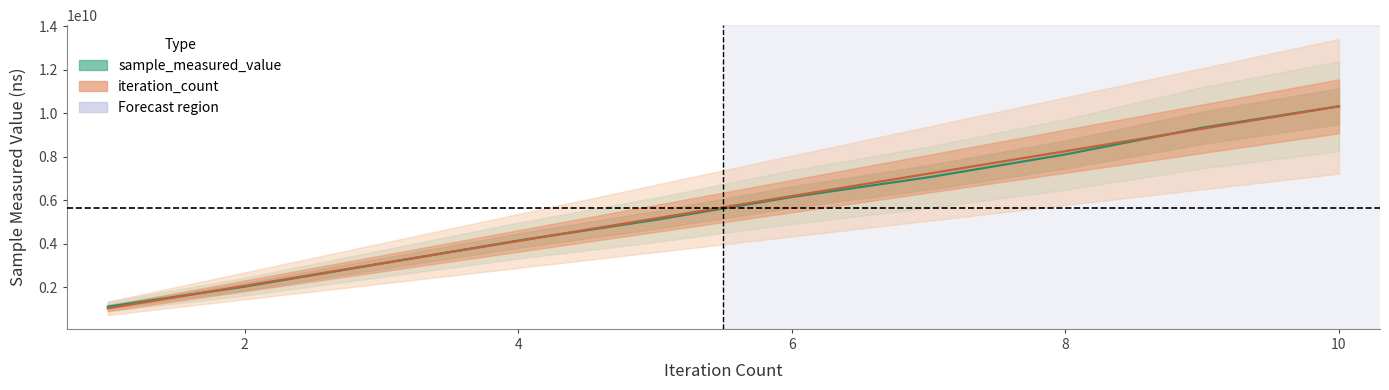

How many times do iteration_count and sample_measured_value cross each other?

4